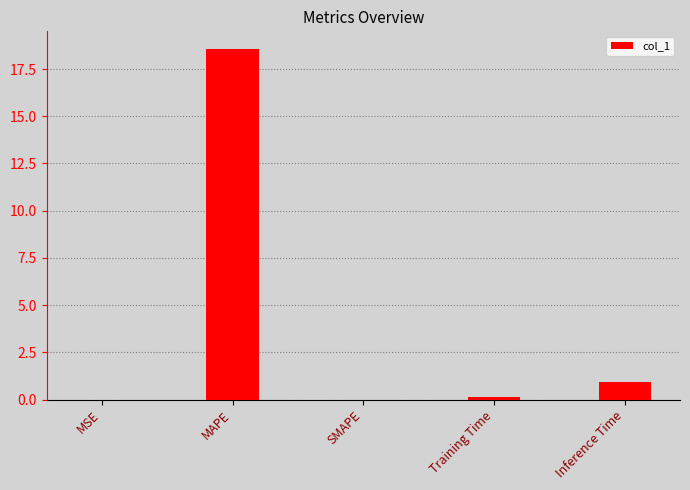

How many categories are shown in the chart?

5